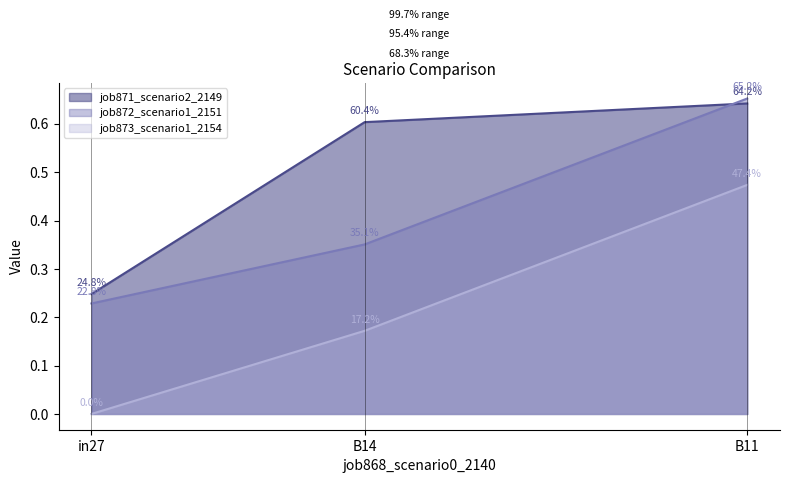

Between in27 and B14, which is larger?

B14